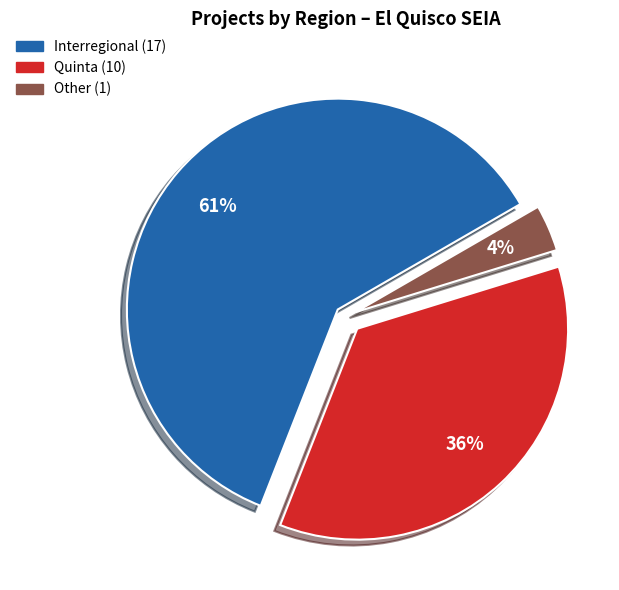

How many segments does this pie chart have?

3